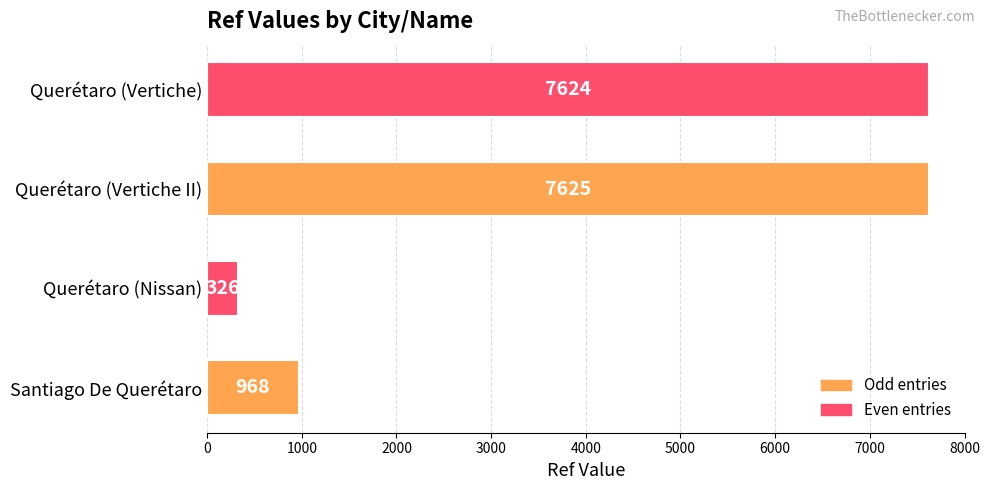

List the labels in order of value, smallest first.

Querétaro (Nissan), Santiago De Querétaro, Querétaro (Vertiche), Querétaro (Vertiche II)